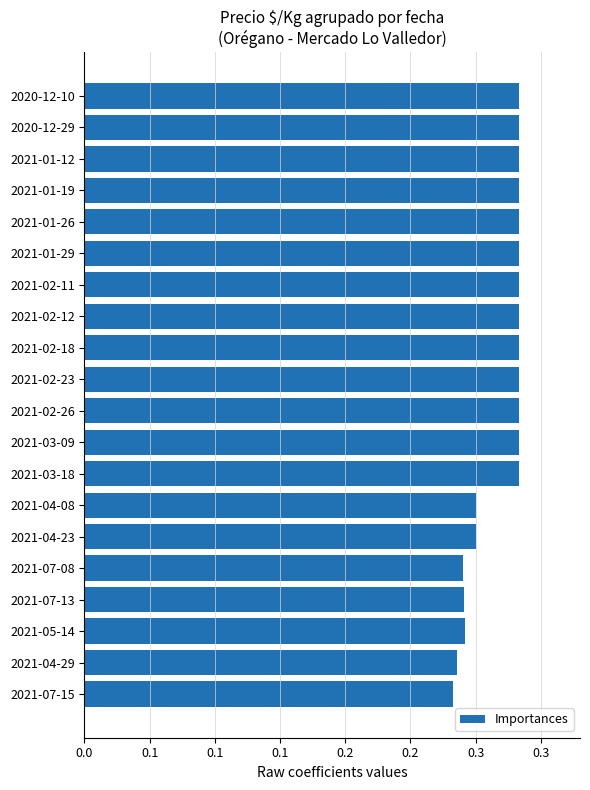

Does the chart contain any negative values?

No